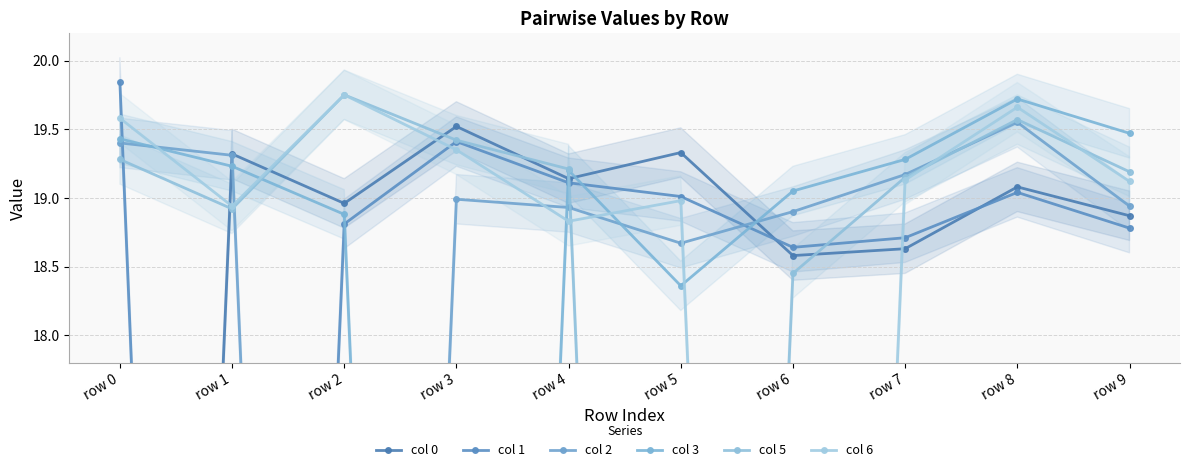

Reading right to left, what are all the values shown in this chart?

col 0: 18.9	19.1	18.6	18.6	19.3	19.1	19.5	19.0	19.3	0.0
col 1: 18.8	19.0	18.7	18.6	19.0	19.1	19.4	18.8	0.0	19.8
col 2: 18.9	19.6	19.2	18.9	18.7	18.9	19.0	0.0	19.3	19.4
col 3: 19.5	19.7	19.3	19.1	18.4	19.2	0.0	18.9	19.2	19.4
col 5: 19.2	19.6	19.1	18.4	0.0	19.2	19.4	19.8	18.9	19.3
col 6: 19.1	19.7	19.1	0.0	19.0	18.8	19.4	19.8	18.9	19.6